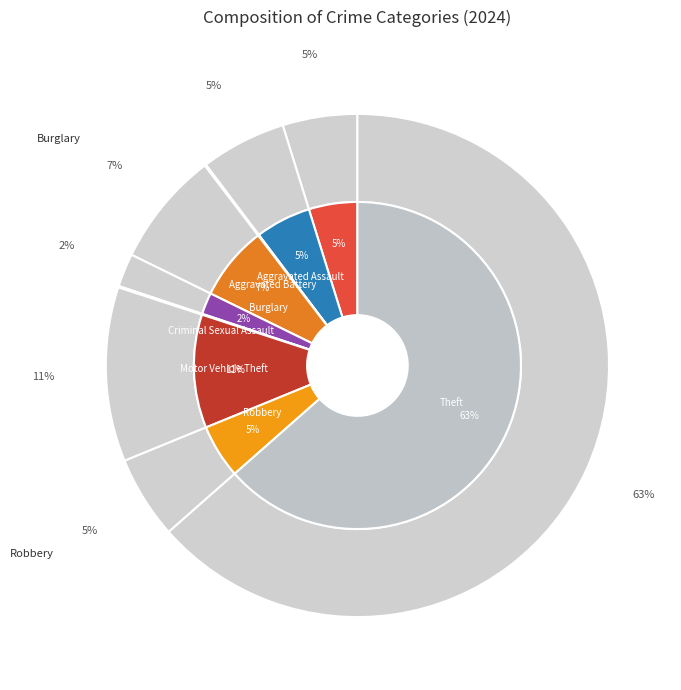

Count the number of slices in the pie.

9